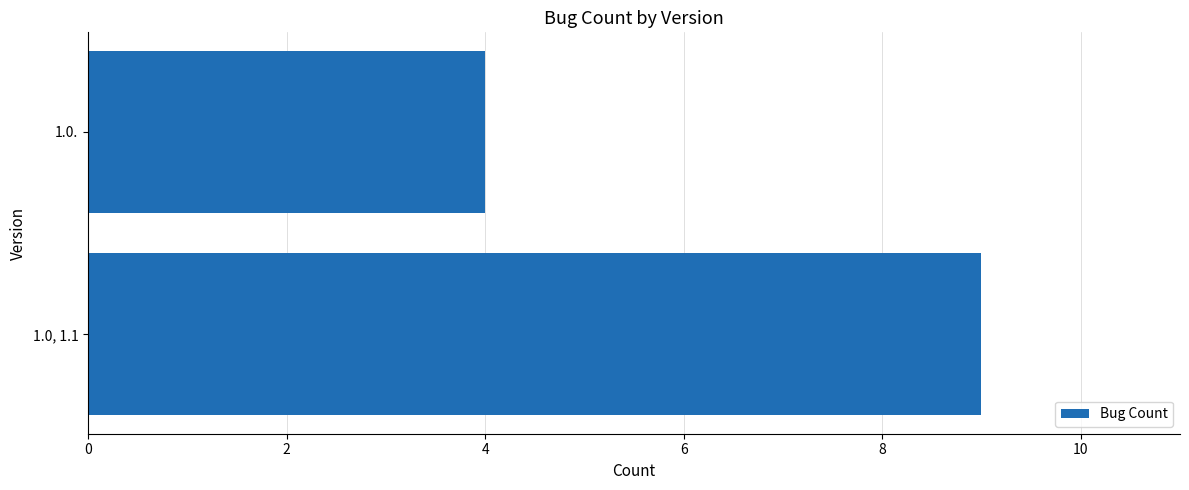

Reading bottom to top, what are all the values shown in this chart?

1.0, 1.1=9	1.0.=4